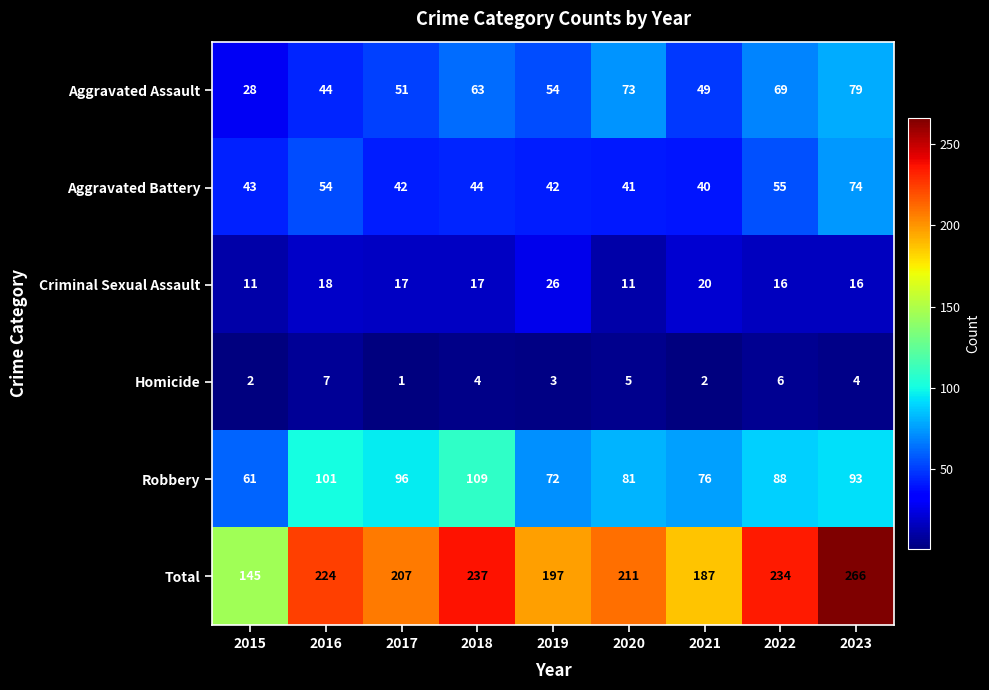

List the series in order of their peak value, lowest first.

Homicide, Criminal Sexual Assault, Aggravated Battery, Aggravated Assault, Robbery, Total